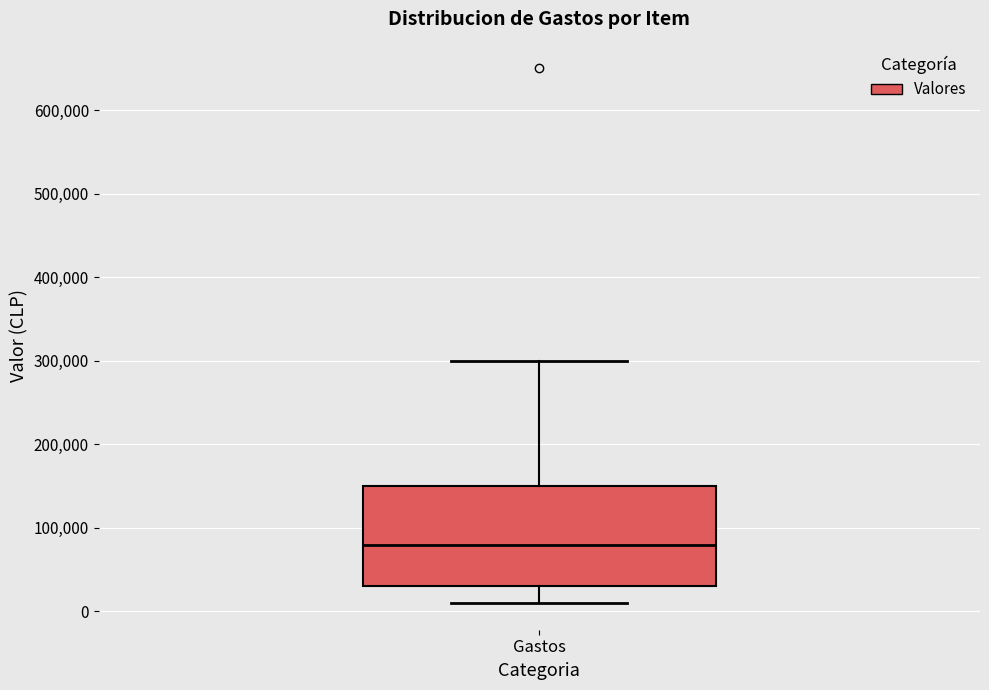

Read this box plot against the y-axis: the position of the median line, the range covered by the box, and the ends of both whiskers. The values are not printed on the chart, so give them approximately, as read against the axis.

median 80000, box 30000 to 150000, whiskers 10000 to 300000